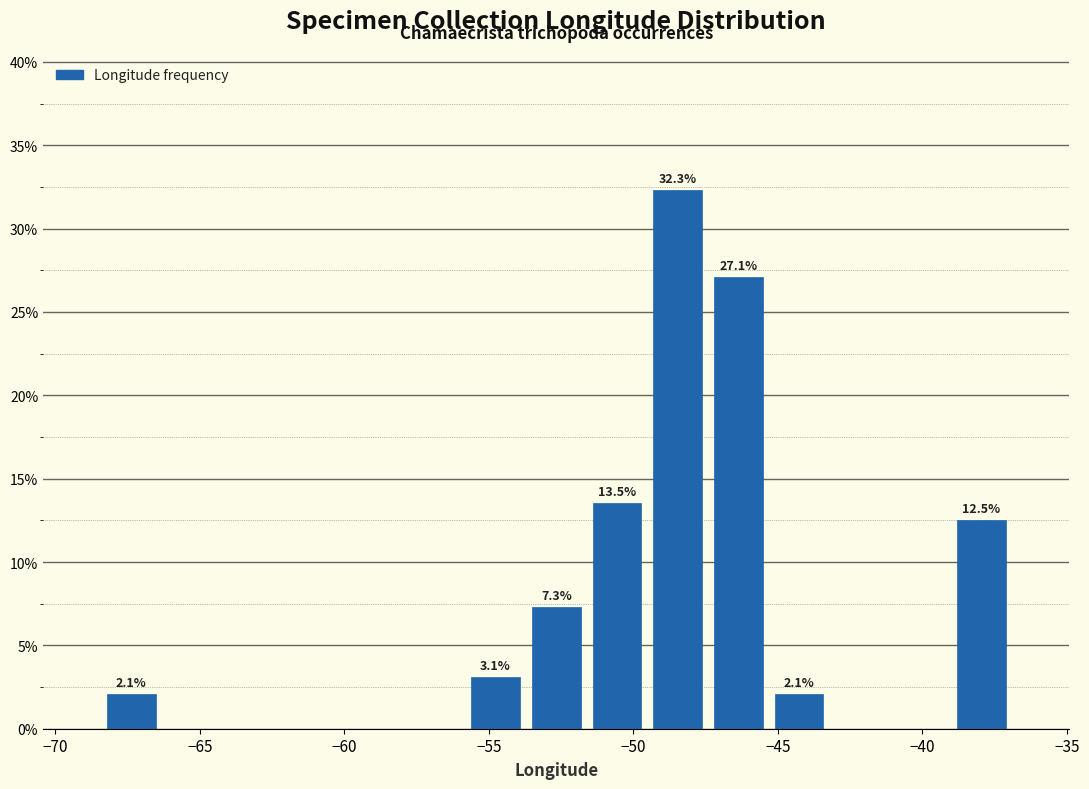

Over which range of the x-axis is the bar tallest?

-49.5 to -47.5